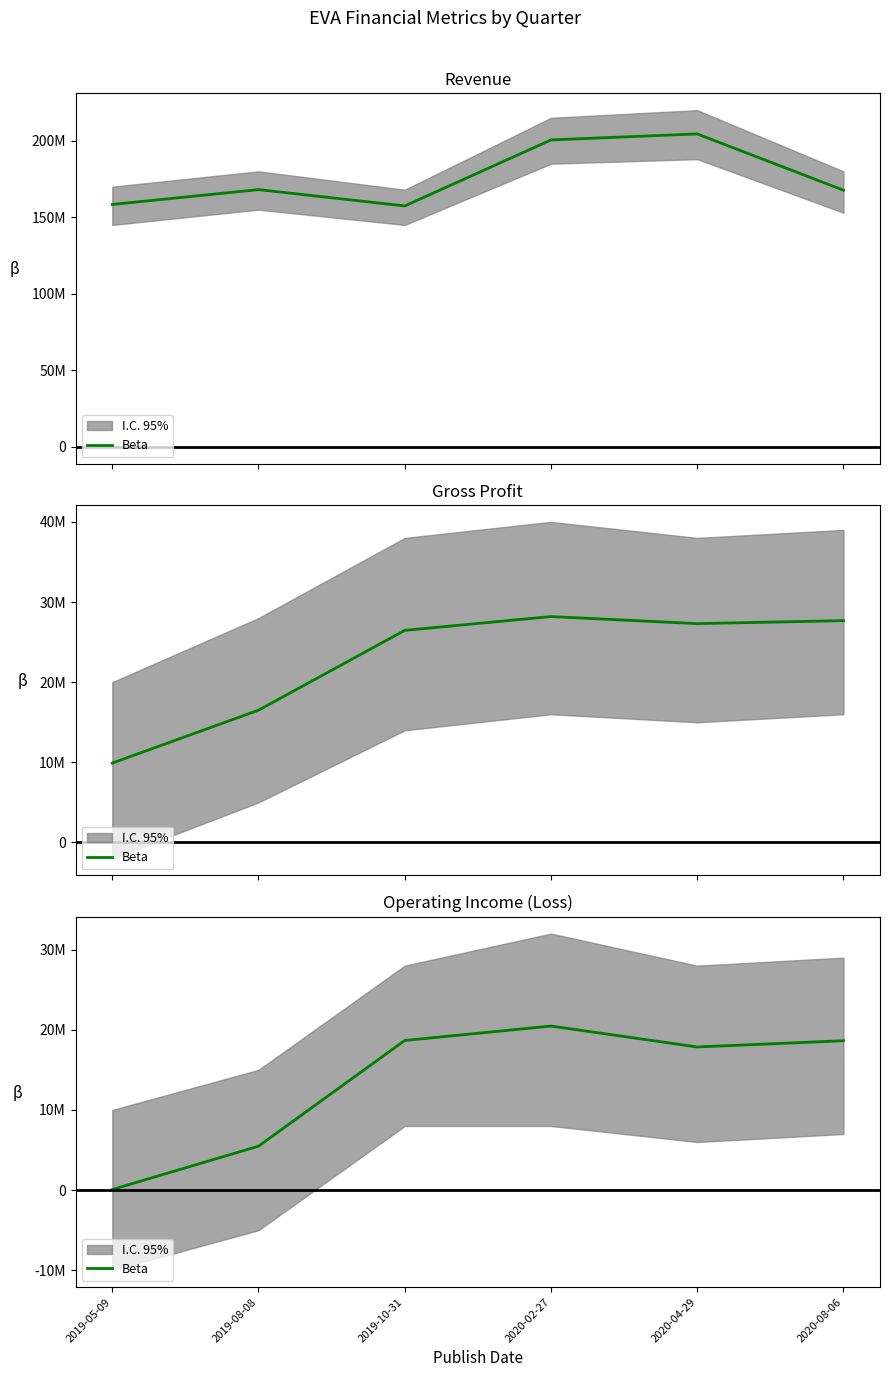

Where does the data first go above 18636000?

2019-10-31